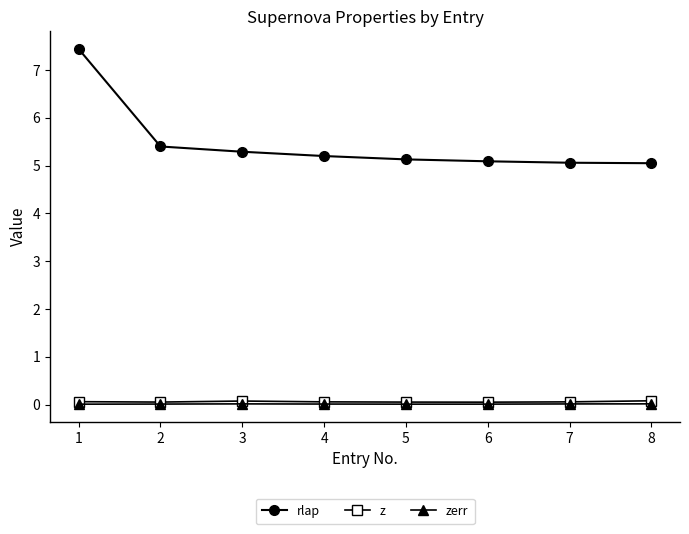

What is the highest value of the rlap series?

7.4